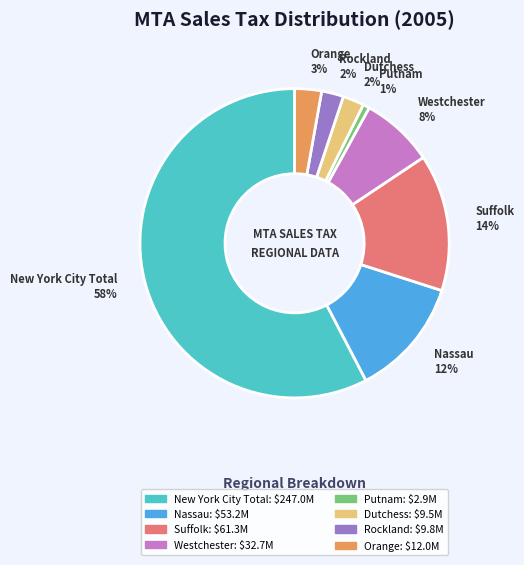

The Nassau slice represents 27% of the pie. True or false?

False